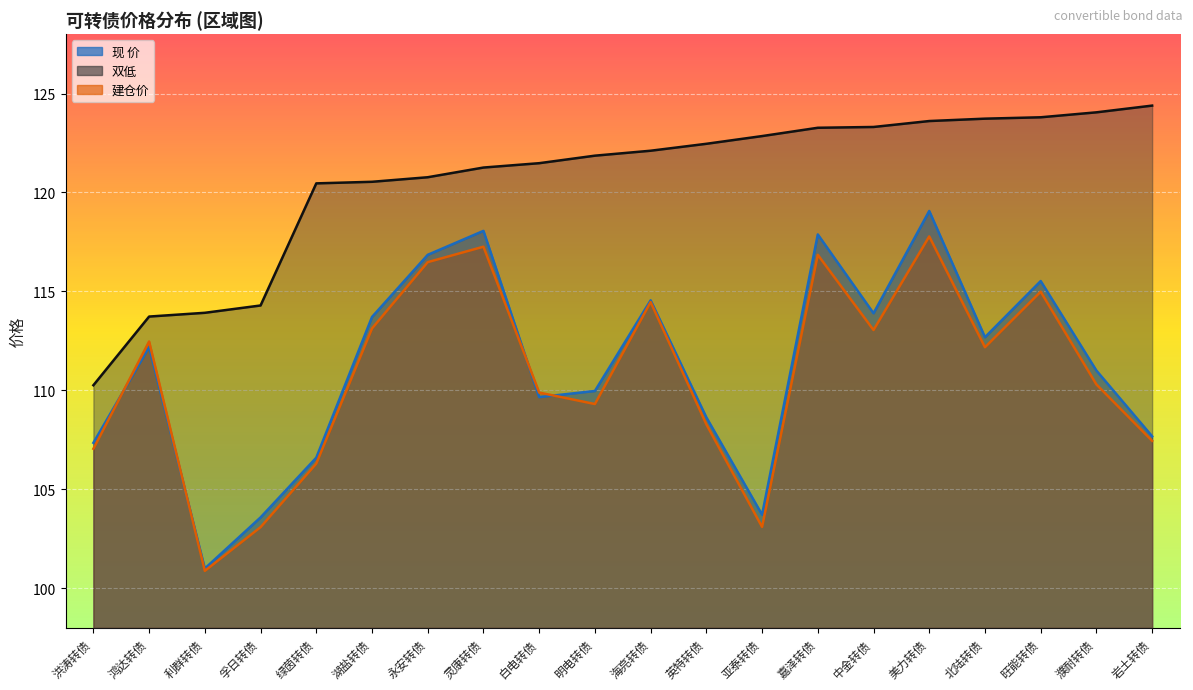

At which label is 建仓价 closest to 109?

明电转债